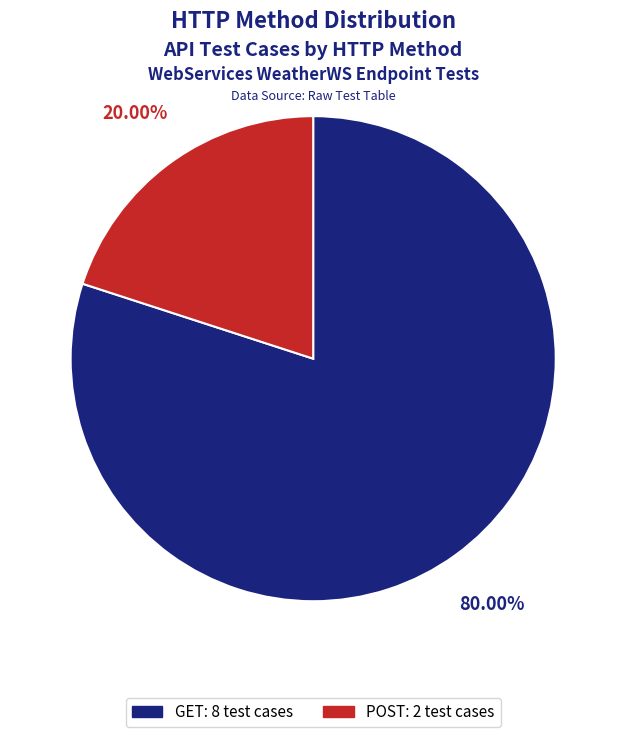

Is there a majority slice in this chart?

Yes